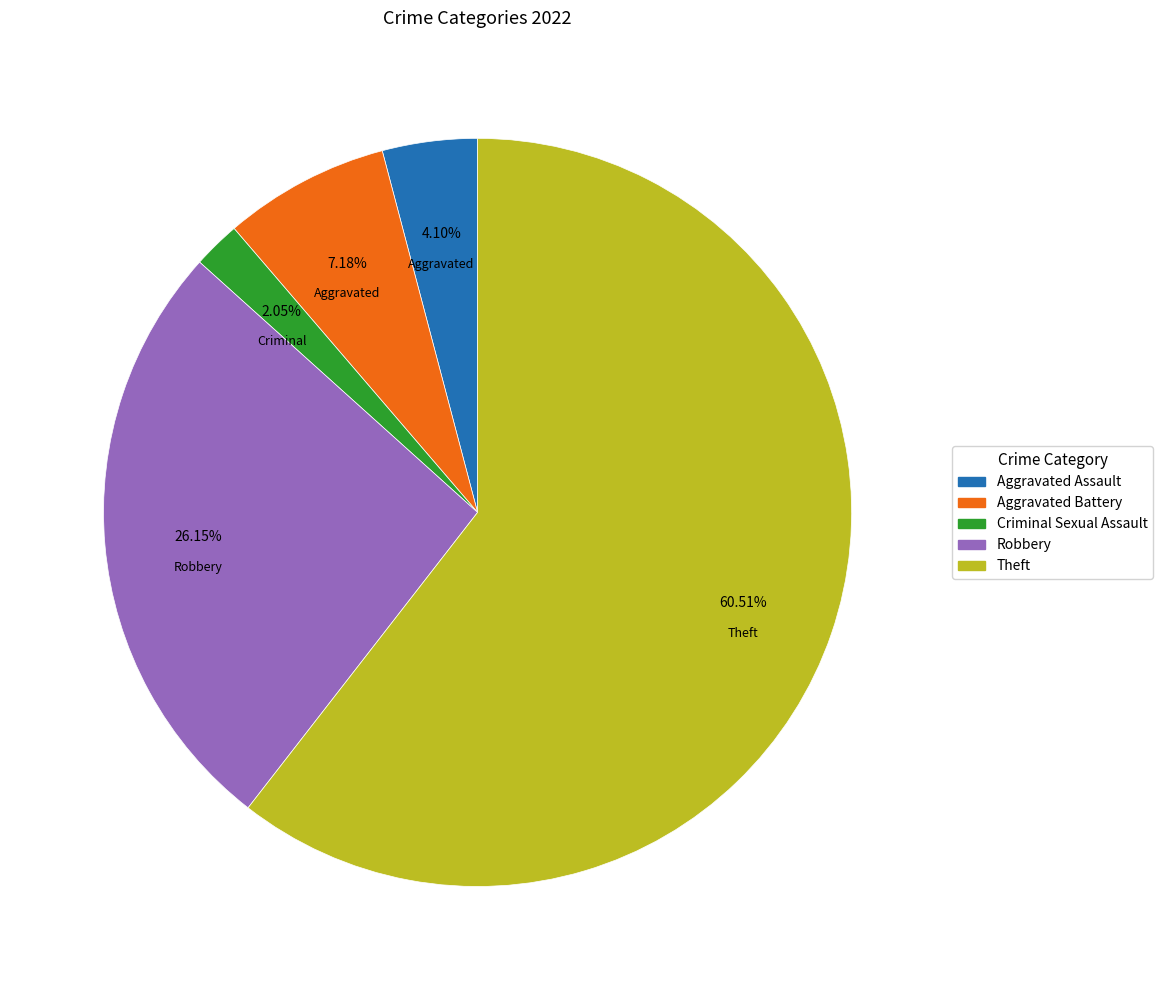

Which category accounts for the majority?

Theft